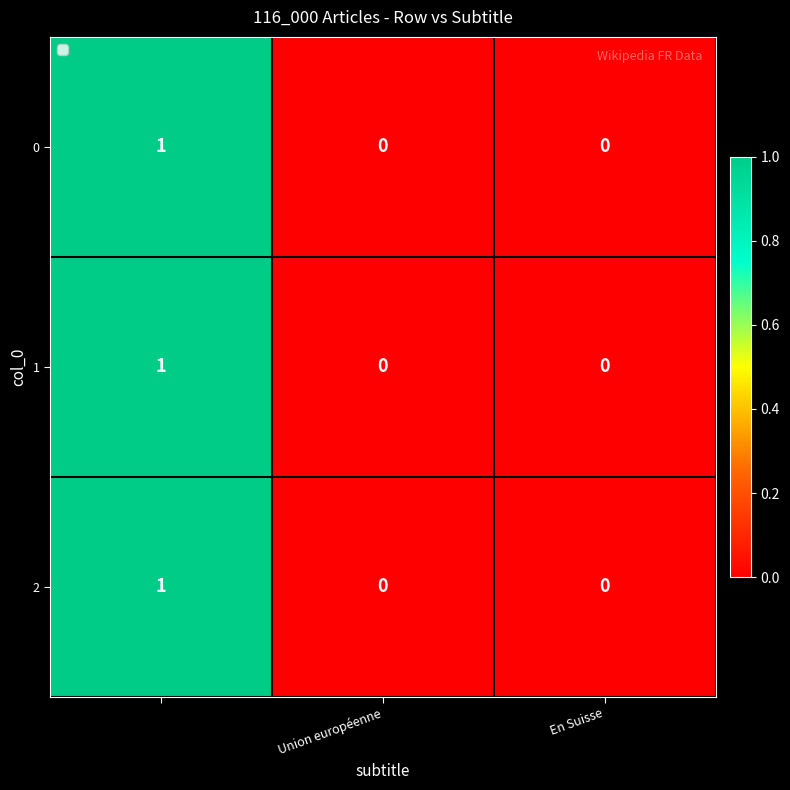

How many 0 values are between 0 and 1?

3